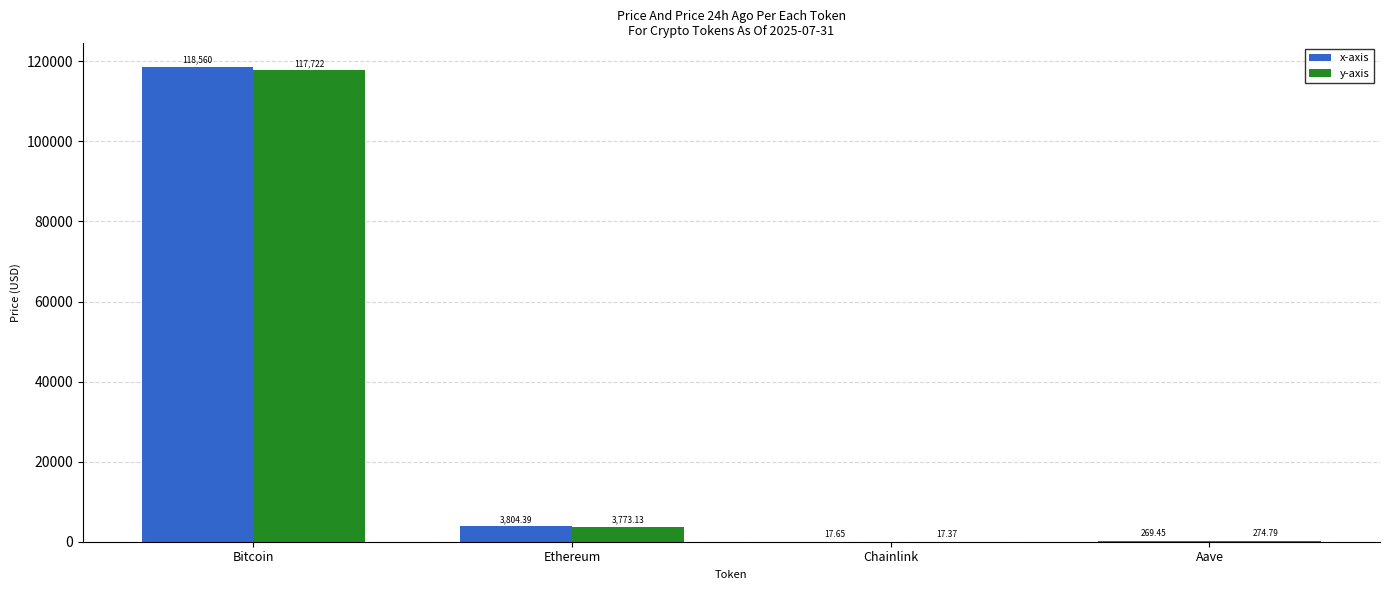

Which category has the highest value across all series?

Bitcoin